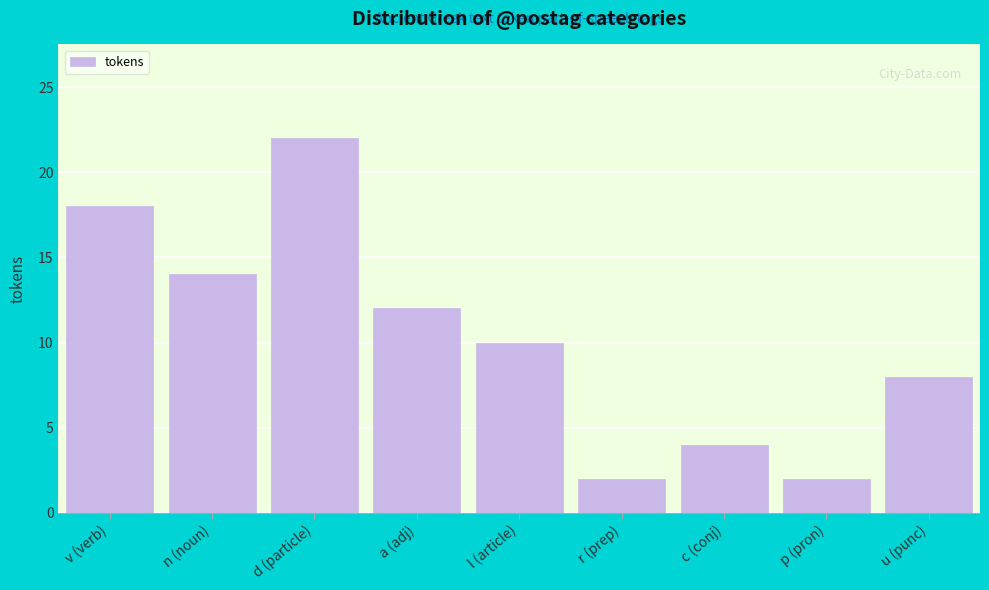

Reading left to right, transcribe all the data shown in this chart.

18	14	22	12	10	2	4	2	8